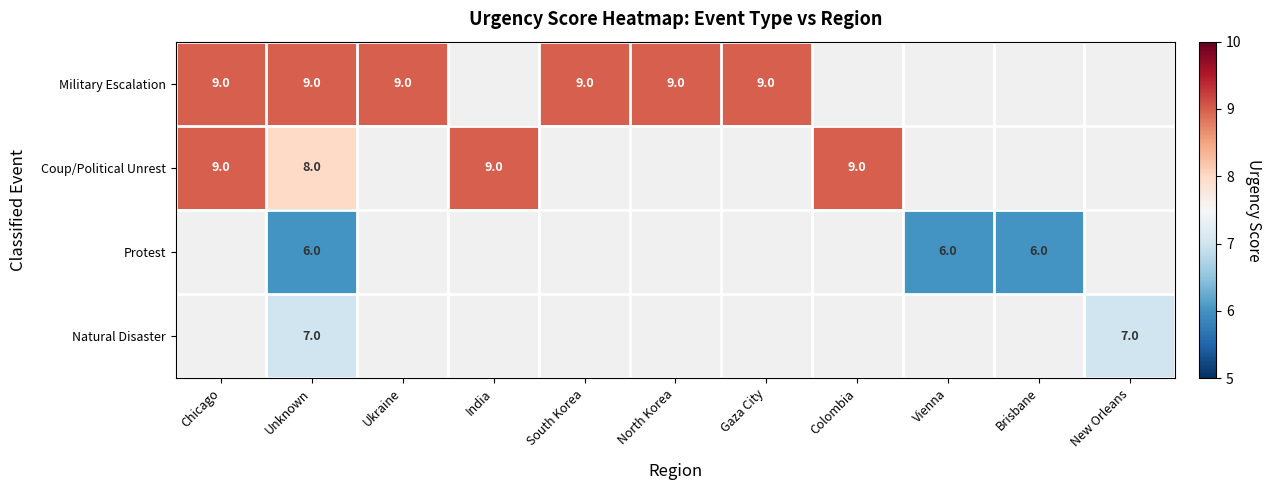

Is it true that Military Escalation equals 2 at Ukraine?

False